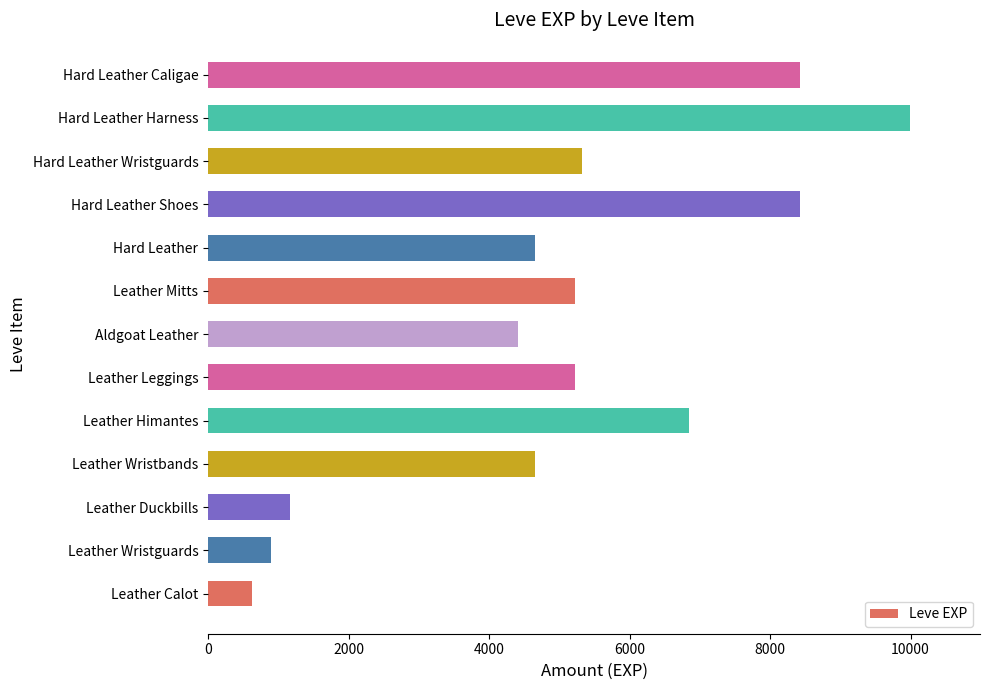

True or false: the data shows 4660 at Leather Wristbands.

True